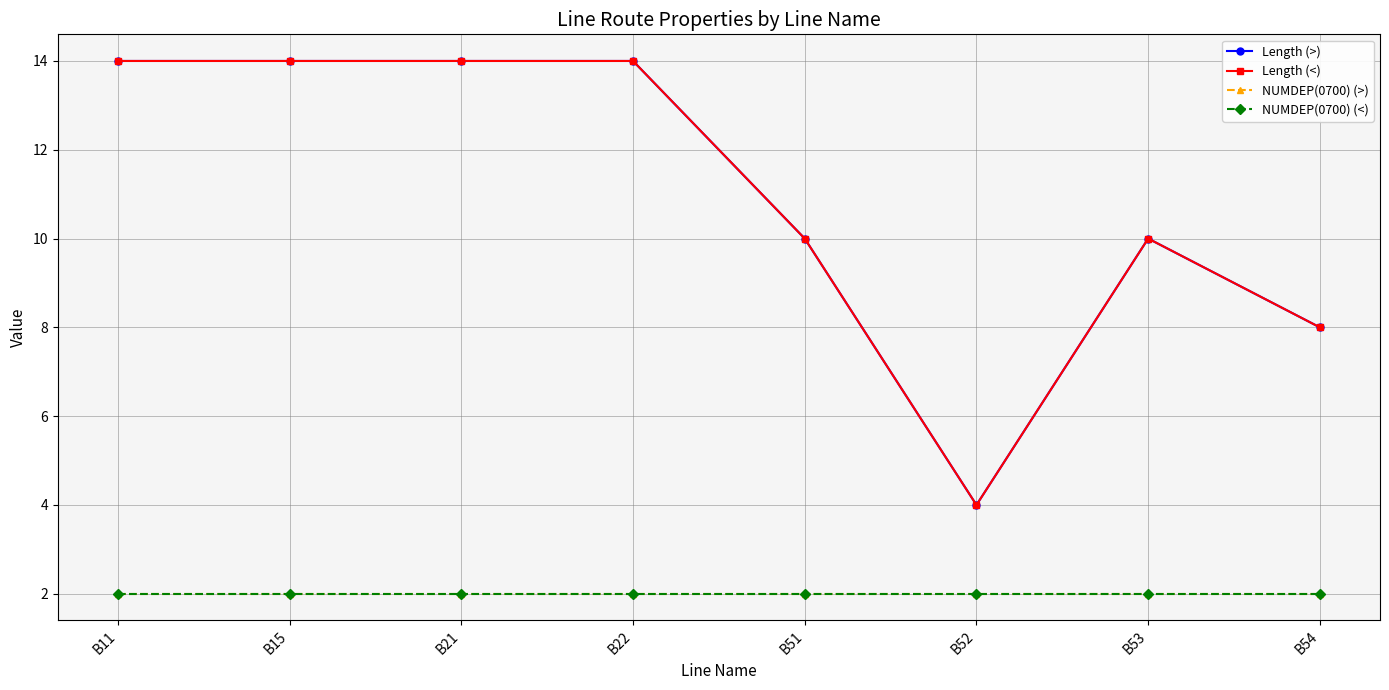

What is the difference between the maximum and minimum values in the Length (>) series?

10